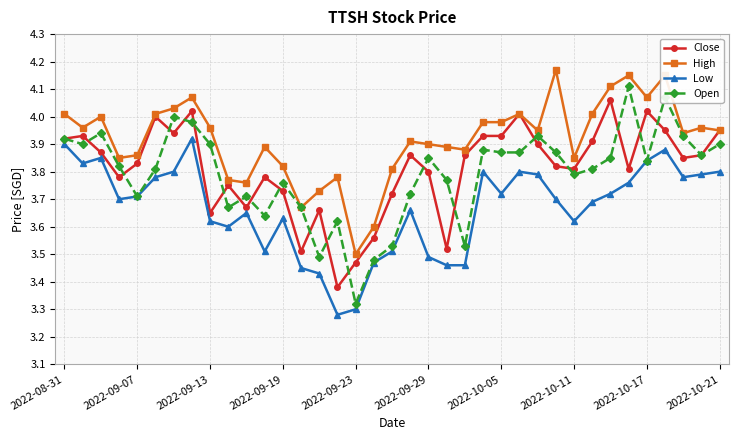

At how many categories does at least one series exceed 3?

37